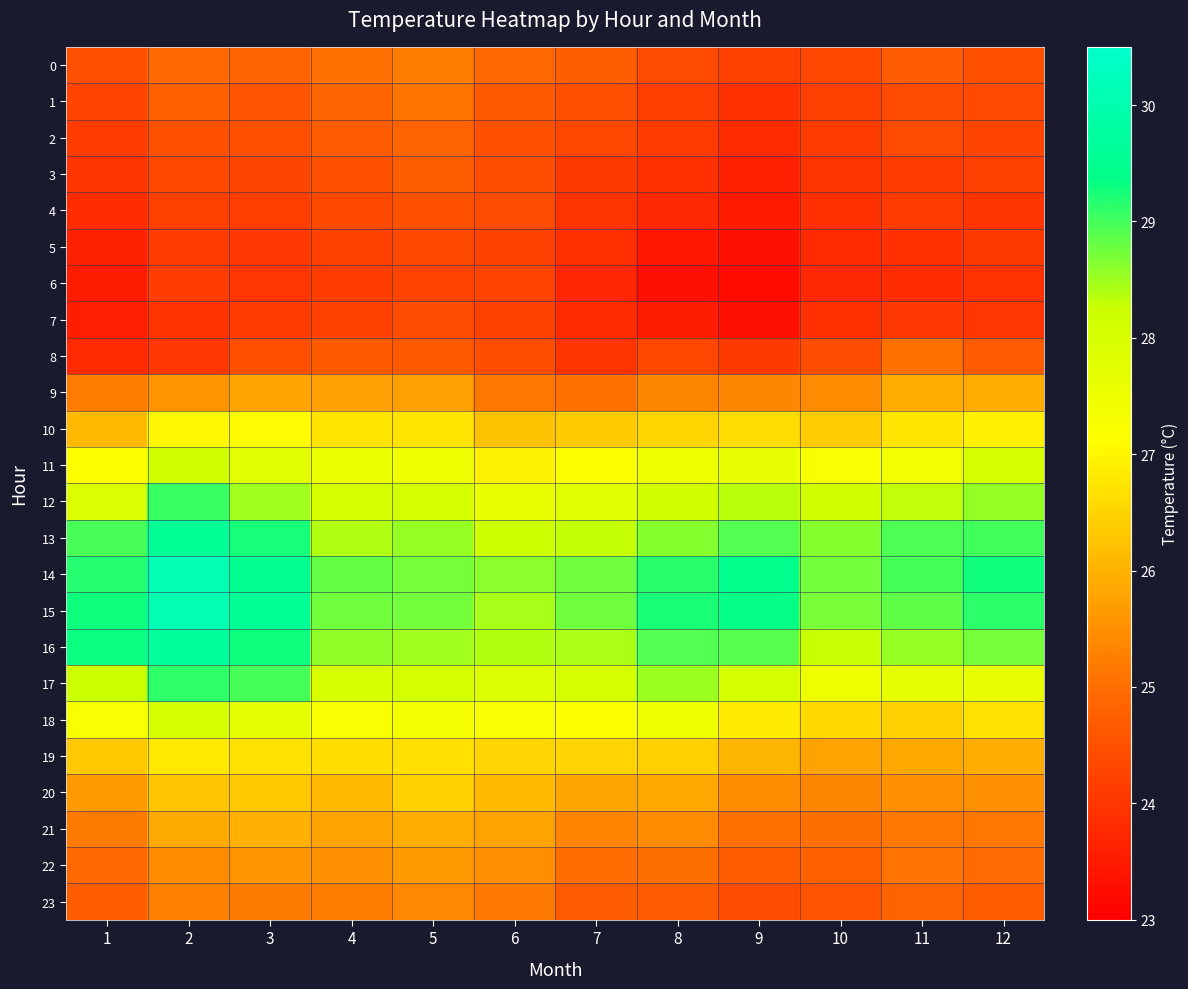

At 7, list the series in order from smallest to largest.

6, 7, 5, 4, 8, 3, 2, 1, 23, 0, 22, 9, 21, 20, 10, 19, 11, 18, 12, 17, 13, 16, 15, 14